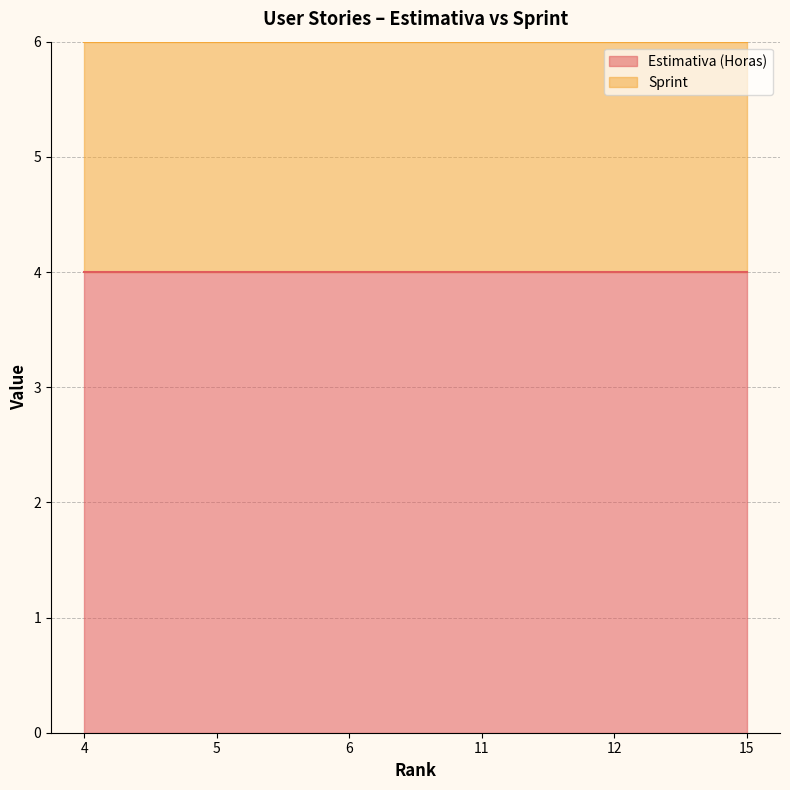

Reading left to right, what are all the values shown in this chart?

Estimativa (Horas): 4	4	4	4	4	4
Sprint: 2	2	2	2	2	2